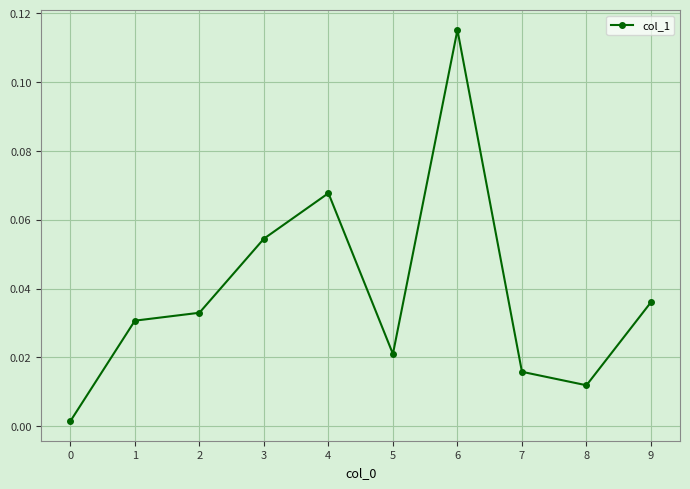

True or false: there are more than 0 points higher than both neighbors.

True